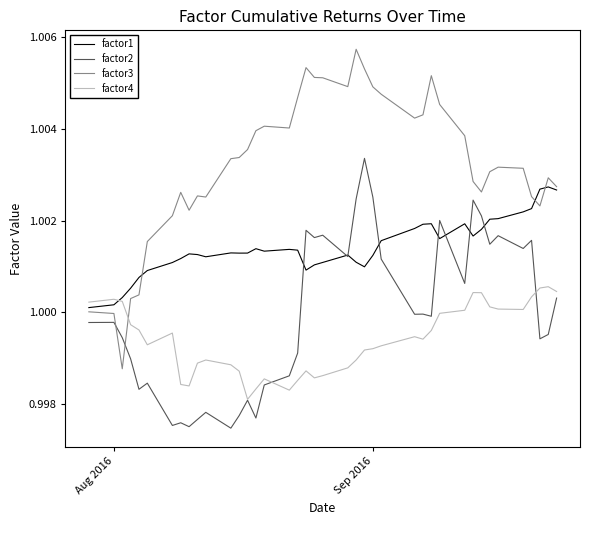

In factor3, how many points are lower than both neighbors (excluding endpoints)?

8